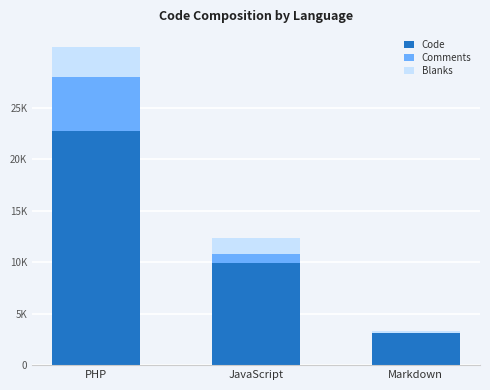

Where is Code nearest to the value 12956?

JavaScript